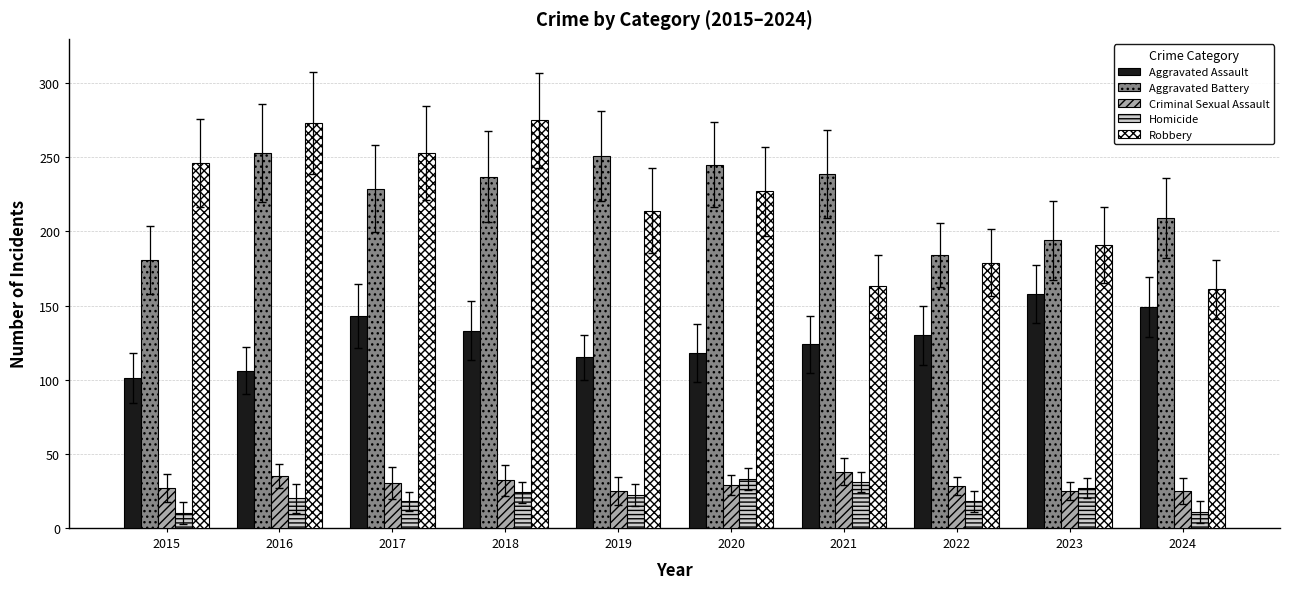

Which series has the largest range (max minus min)?

Robbery